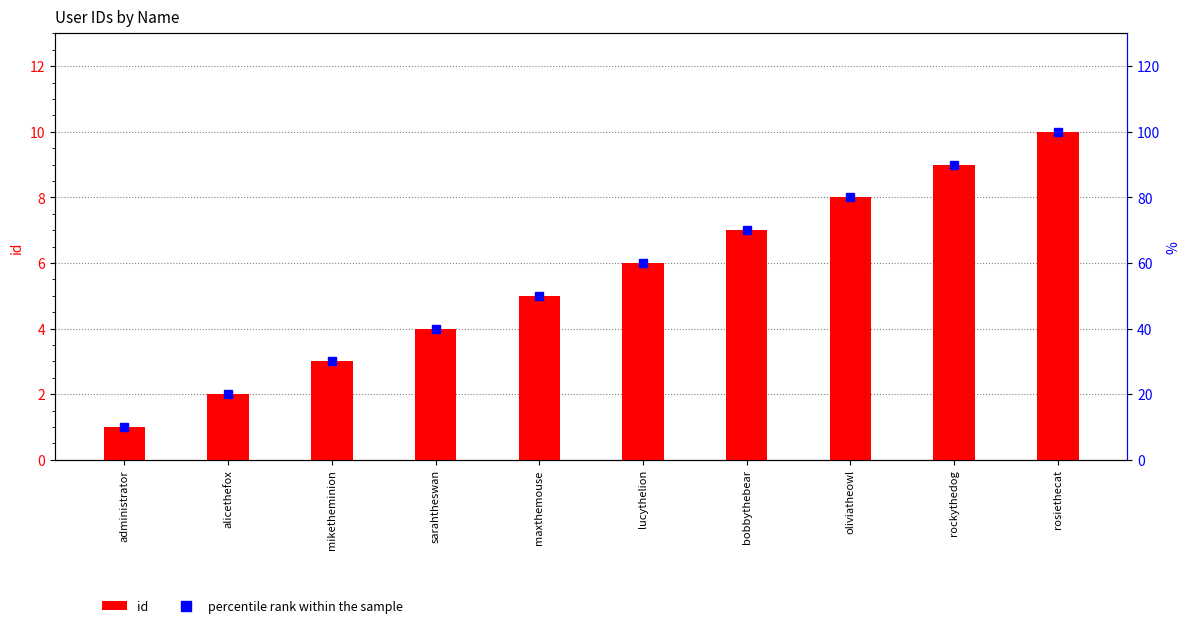

Are the bars horizontal?

No